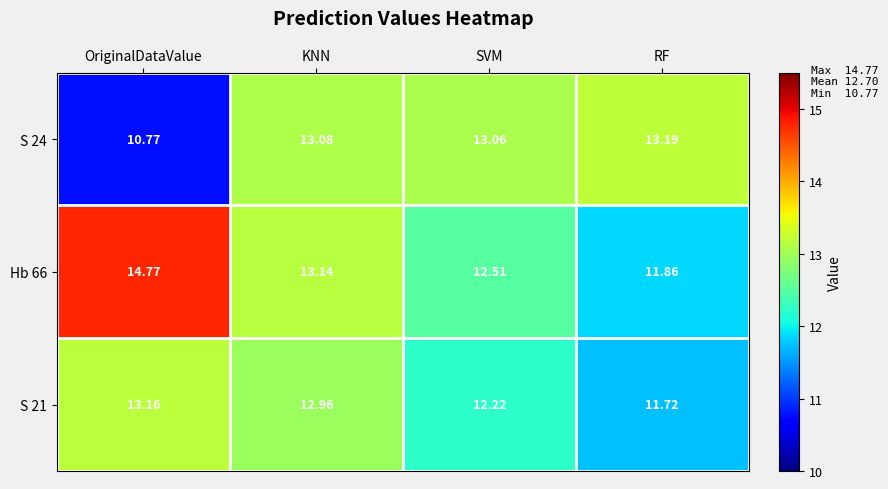

List the series in order of their peak value, highest first.

Hb 66, S 24, S 21